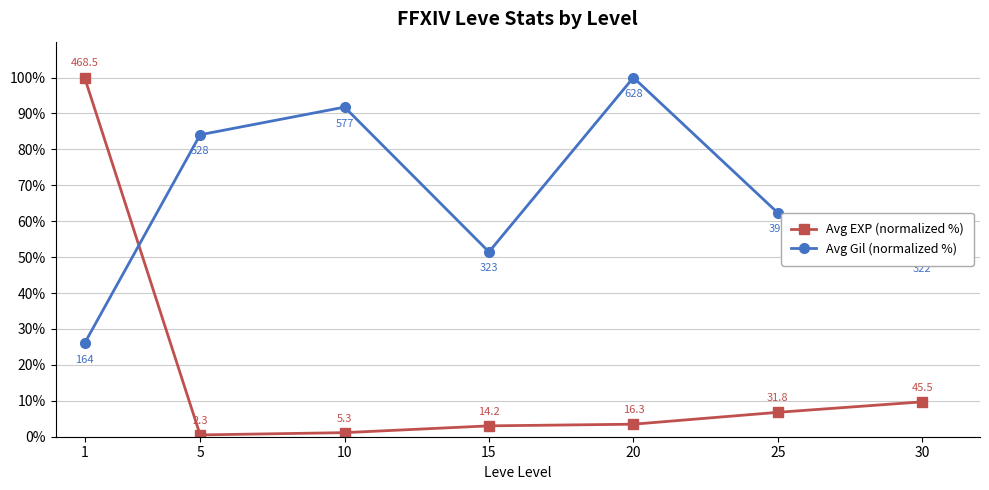

Which series has the largest range (max minus min)?

Avg EXP (normalized %)